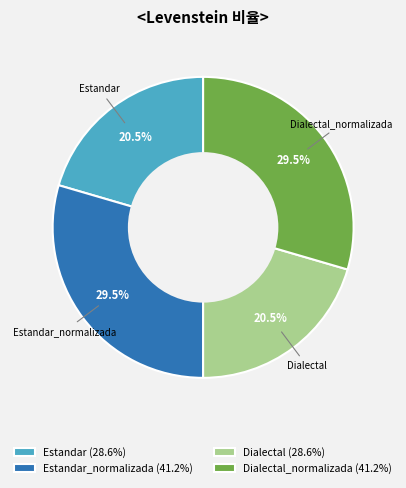

Approximately how many times larger is the value at Estandar (28.6%) compared to Dialectal_normalizada (41.2%)?

0.7